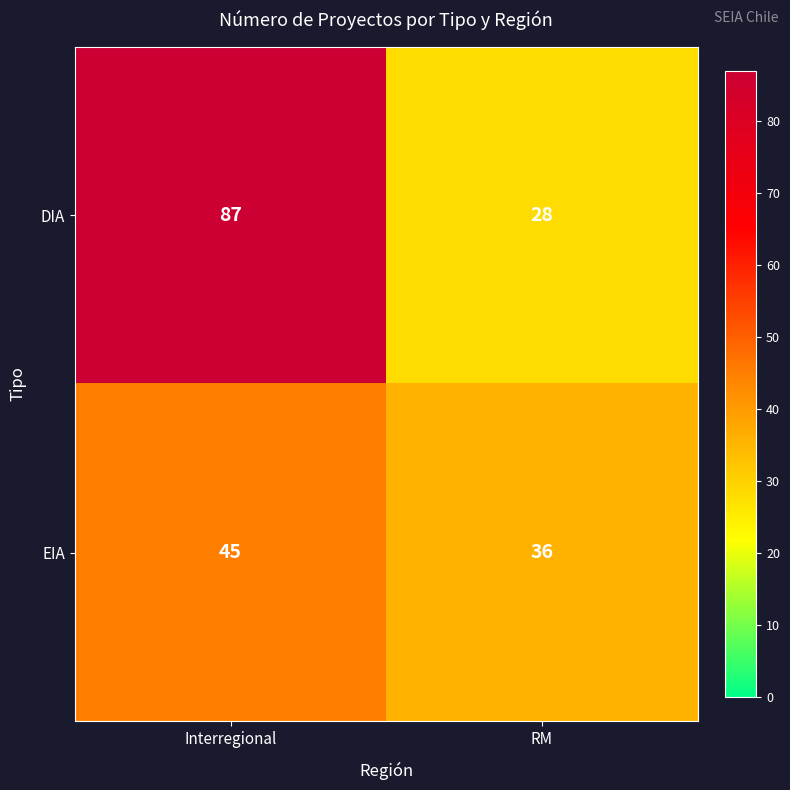

The EIA series shows 31 at Interregional. True or false?

False